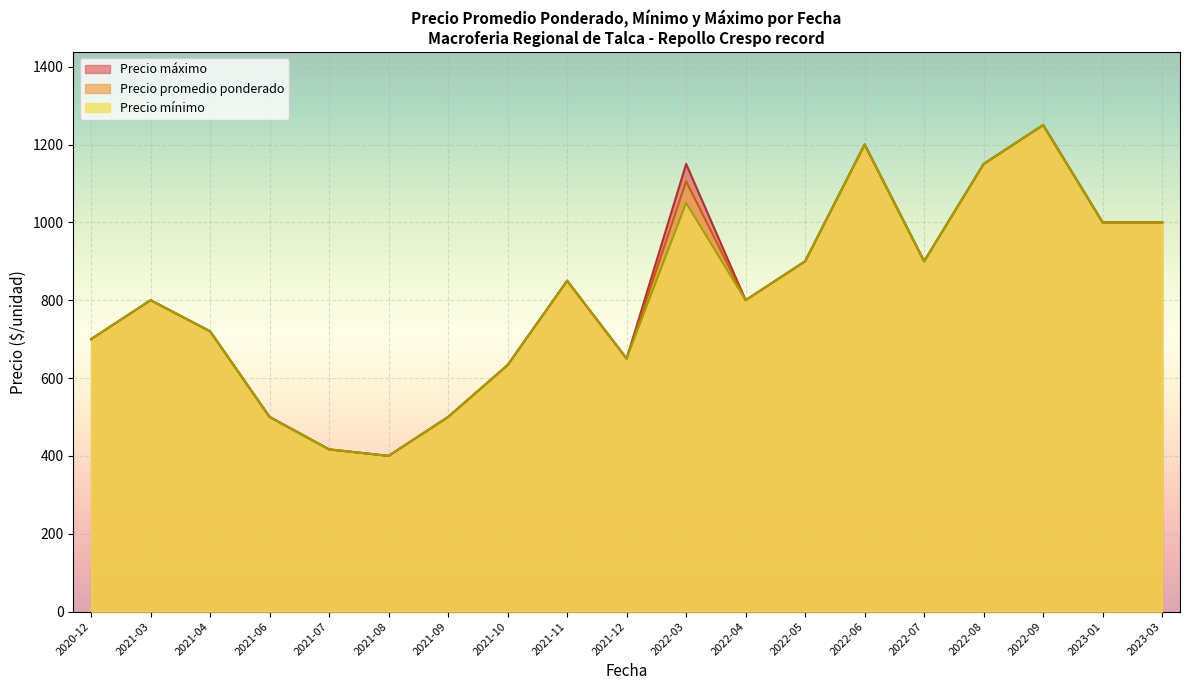

What is the sum of the Precio mínimo values at 2021-06 and 2022-06?

1700.0